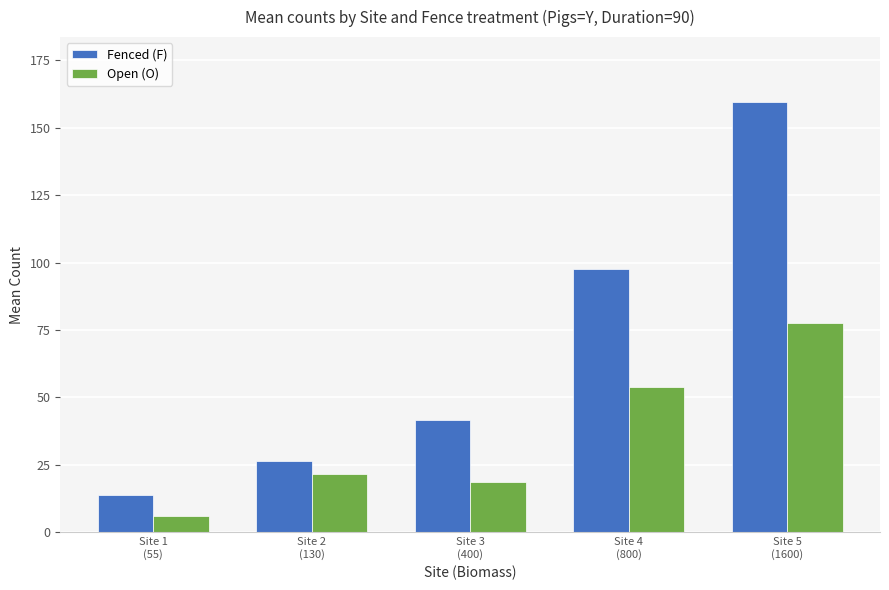

What is the sum of all Fenced (F) values?

339.3